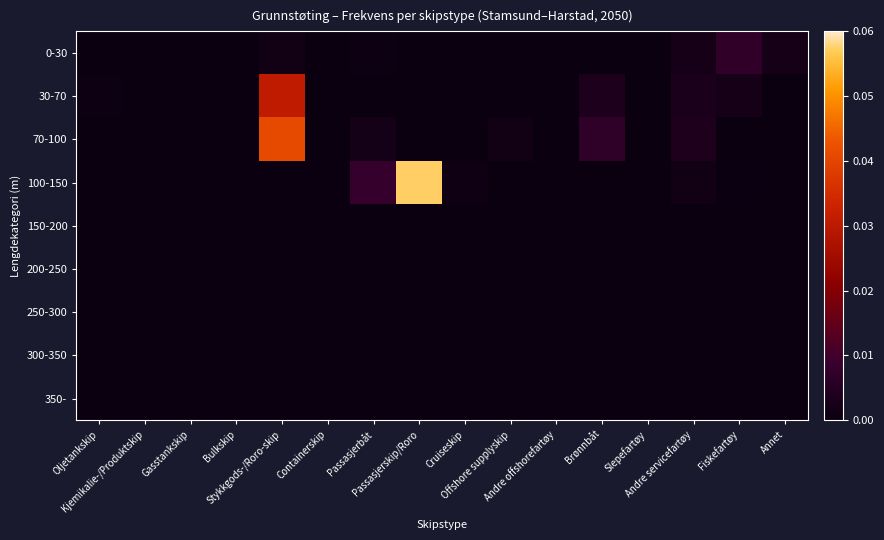

Rank the series at Offshore supplyskip from highest to lowest value.

70-100, 30-70, 0-30, 100-150, 150-200, 200-250, 250-300, 300-350, 350-